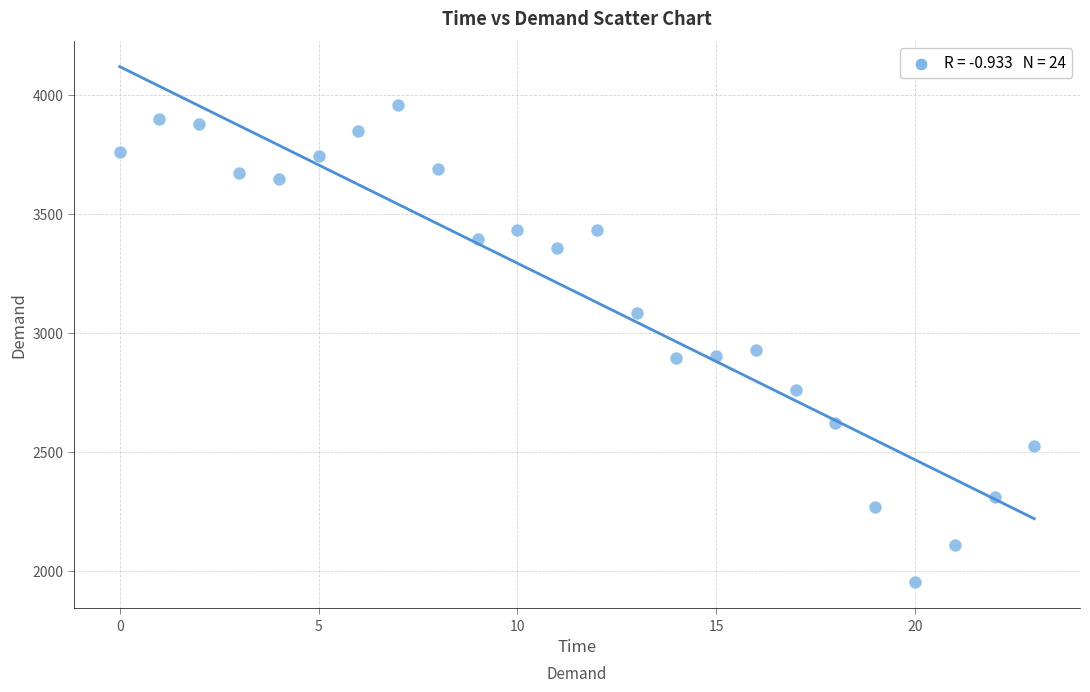

What is the range of Y values (max minus min)?

2004